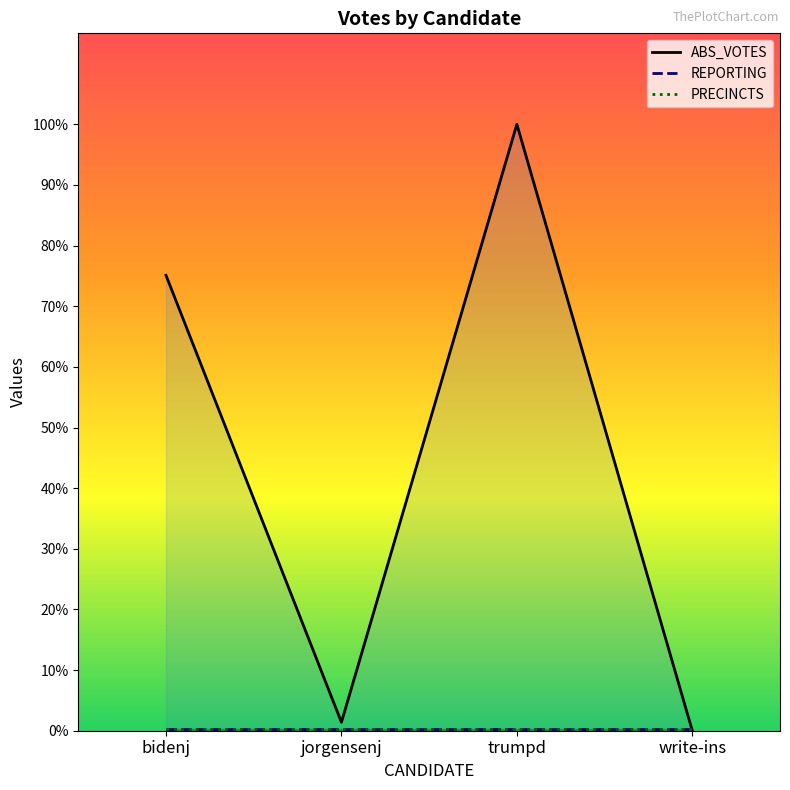

What position from the right is write-ins?

1